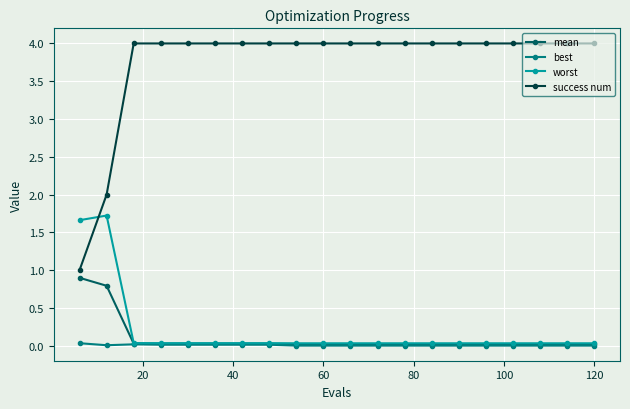

True or false: mean and success num cross at least once.

False